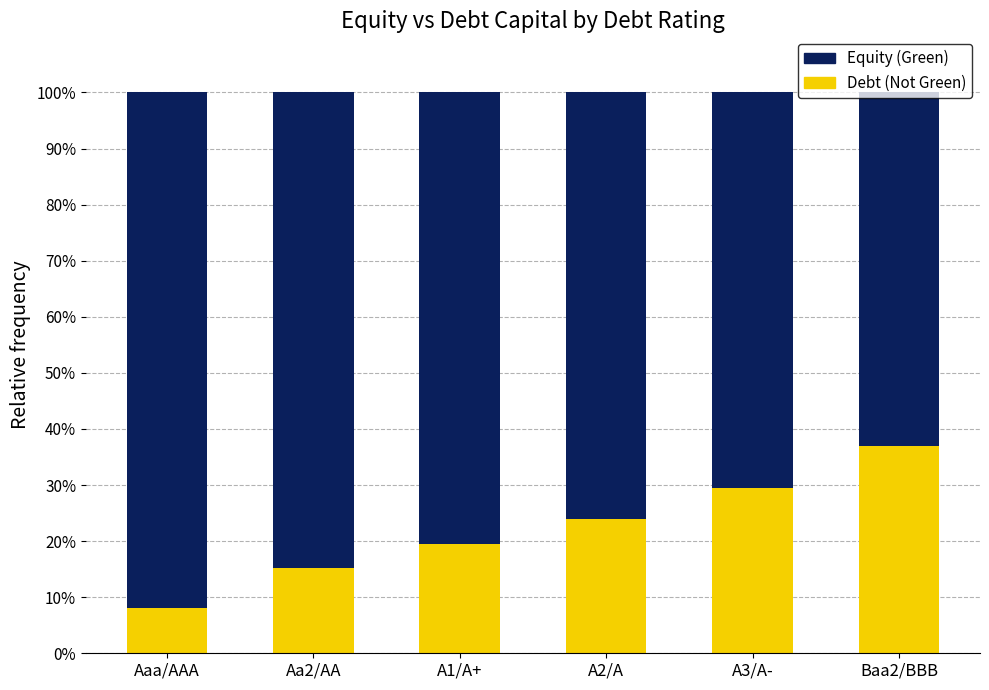

The value of Debt (Not Green) at A1/A+ is 25.9. True or false?

False